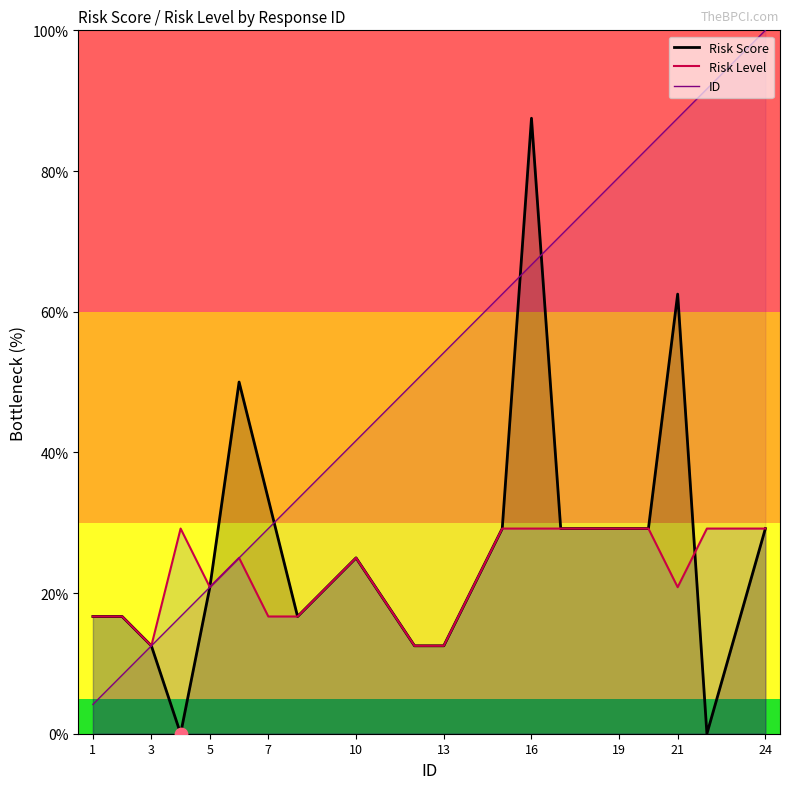

At how many categories does at least one series exceed 3?

19